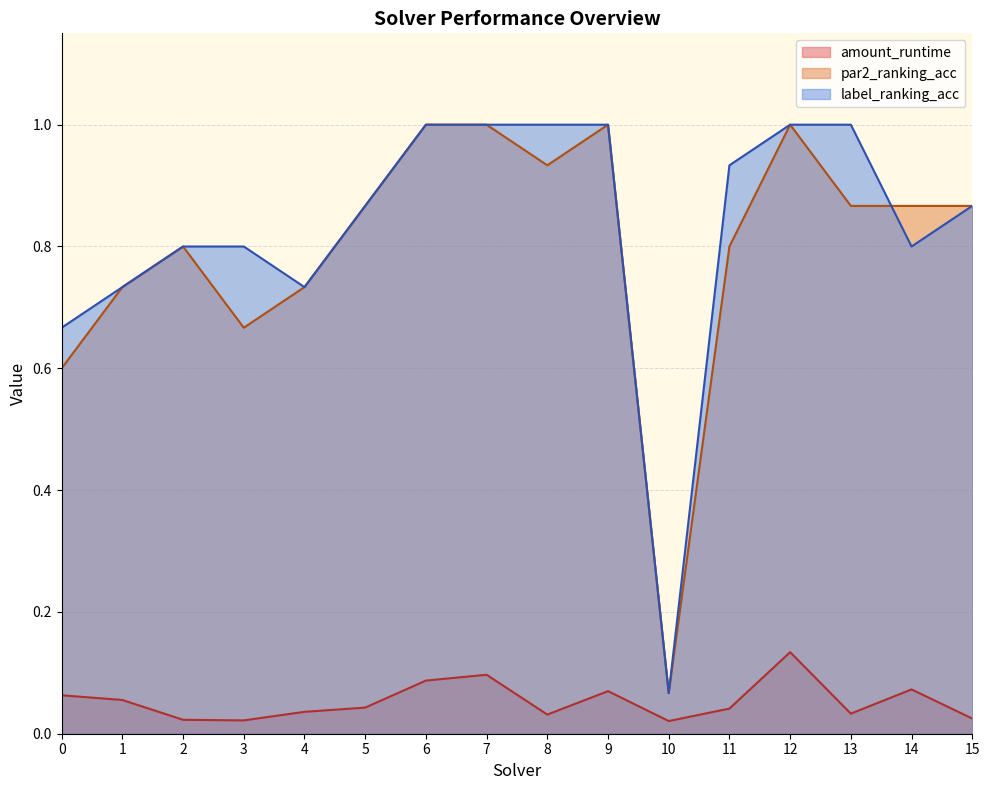

Between 5 and 6, which series saw the biggest shift?

par2_ranking_acc